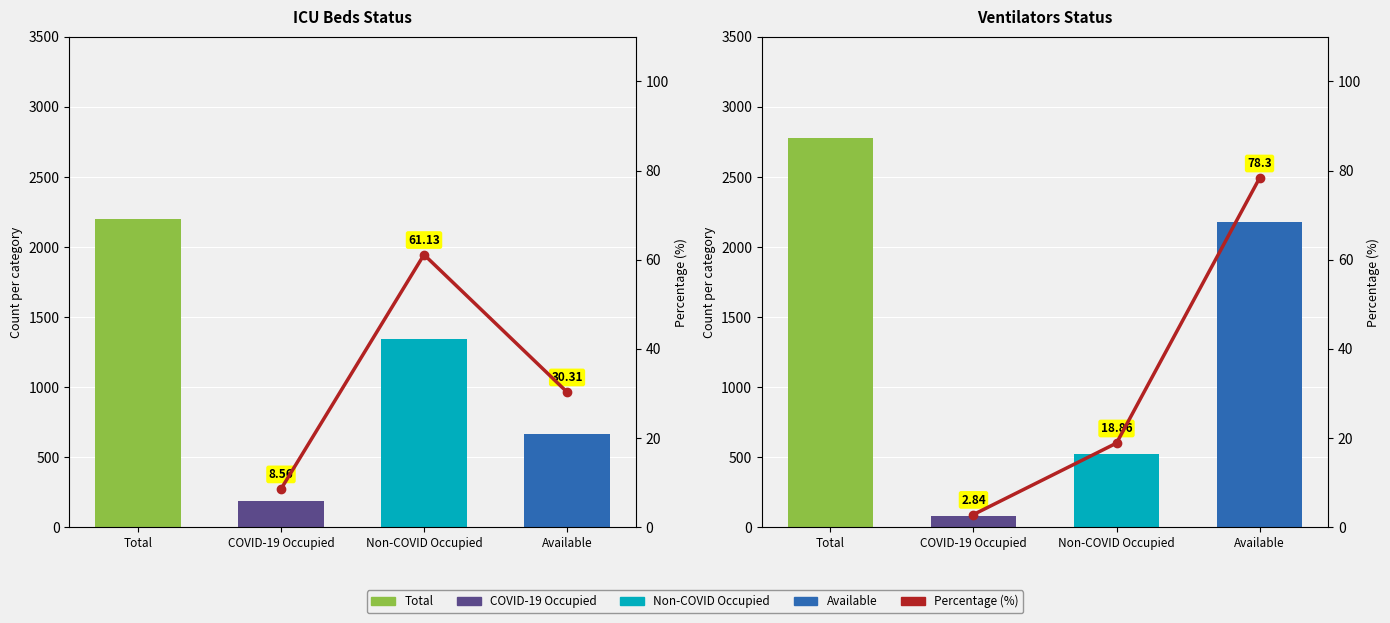

True or false: Vent % has a value of 5.4 at Non-COVID Occupied.

False